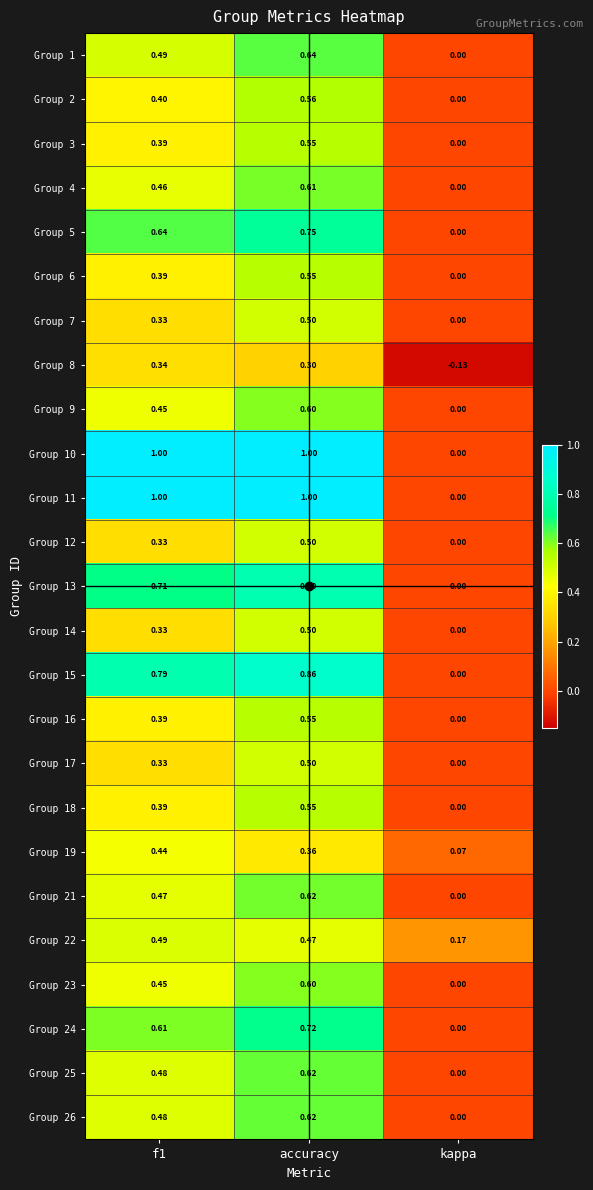

At which category is the sum across all series the highest?

accuracy